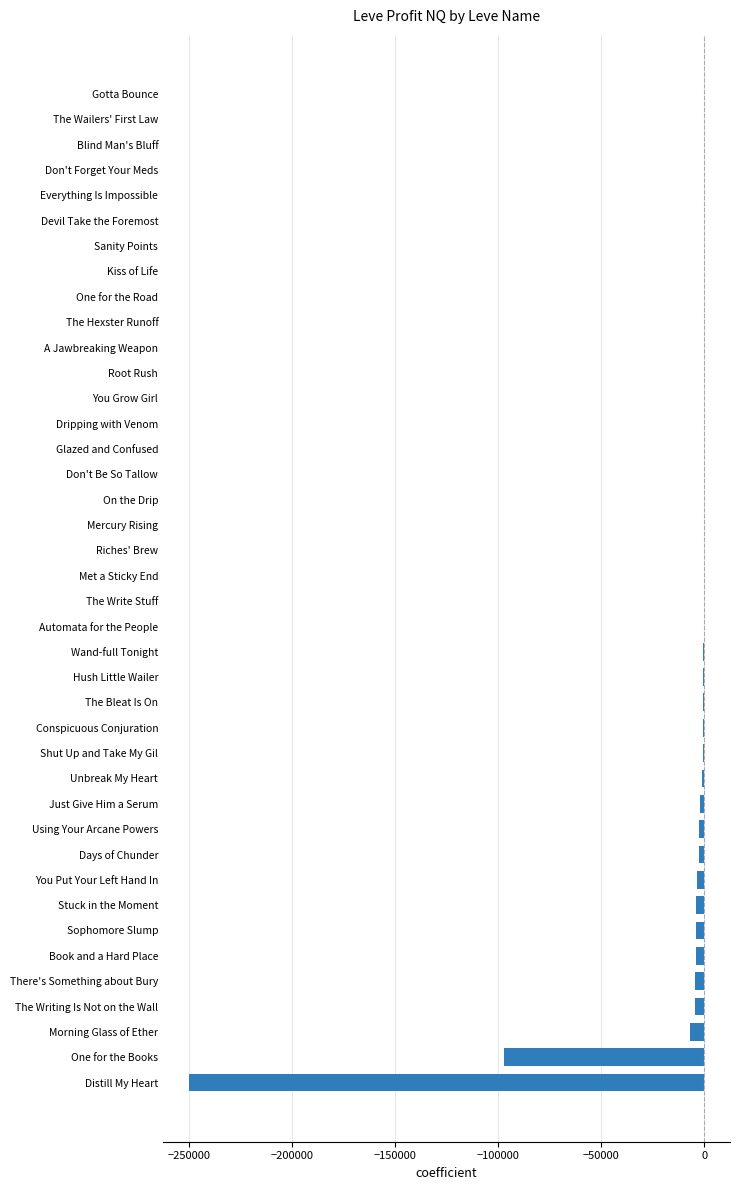

What is the sum of all values?

-389373.7